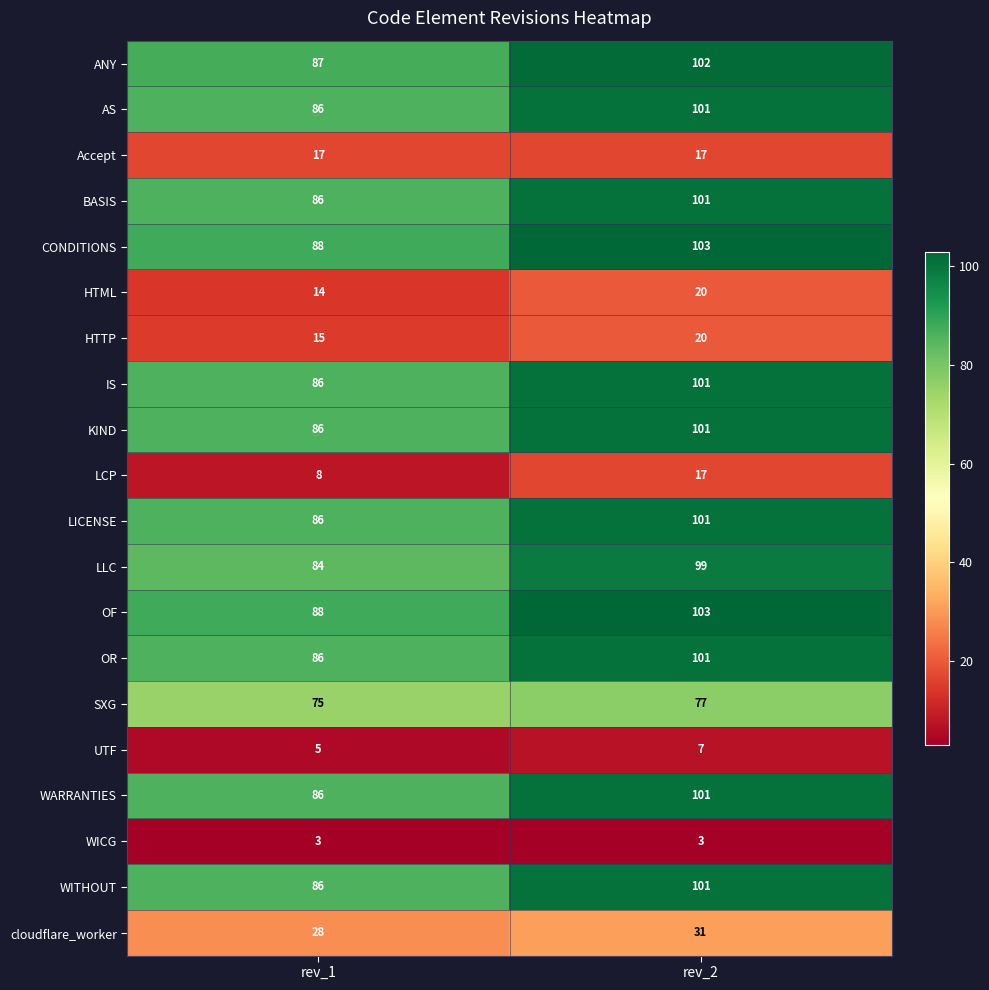

What is the average value of the CONDITIONS series?

96